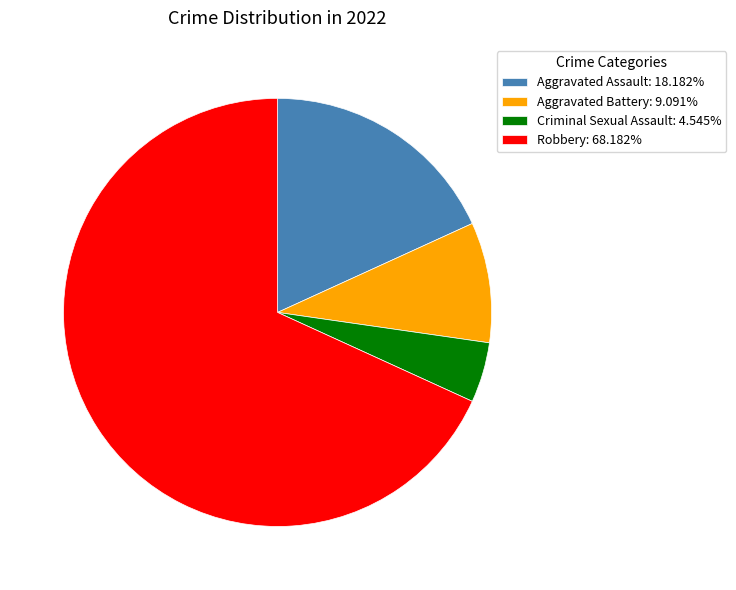

Does Aggravated Assault: 18.182% represent more than half of the total?

No